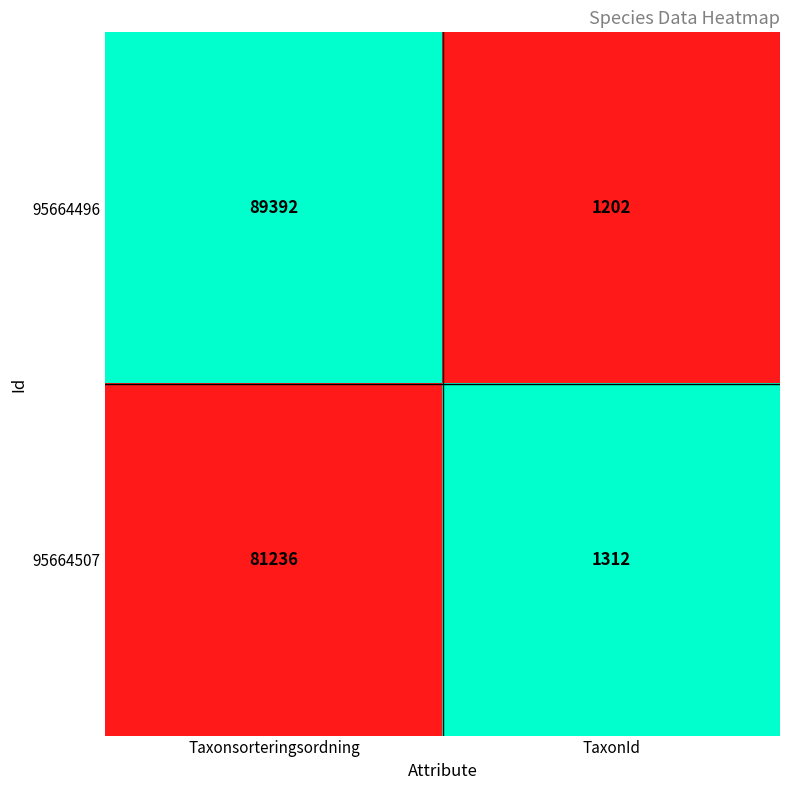

What is the total value across all series at Taxonsorteringsordning?

170628